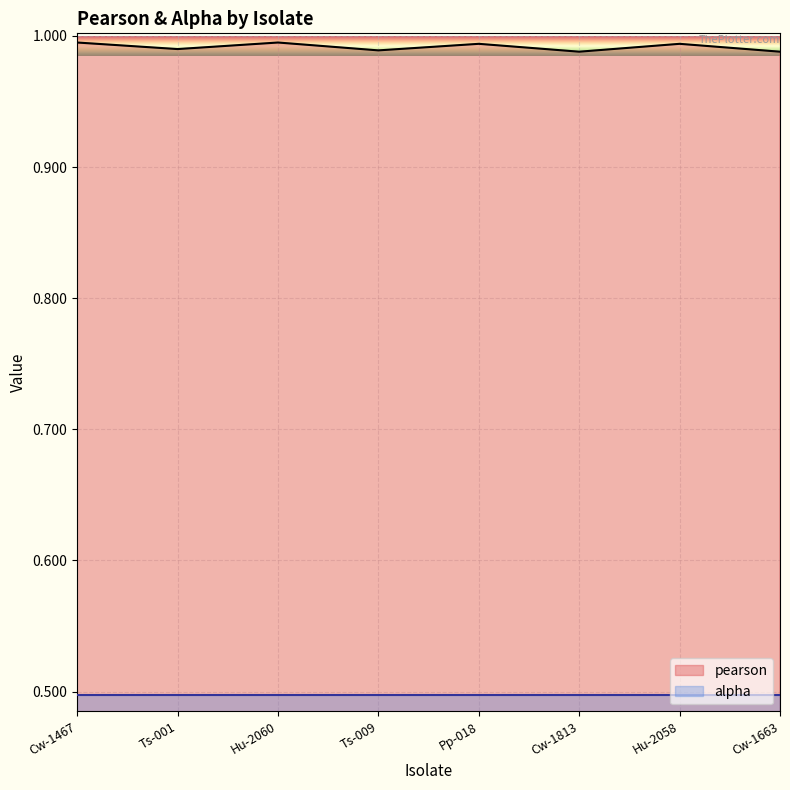

Rank the categories by value from highest to lowest.

Cw-1467, Hu-2060, Pp-018, Hu-2058, Ts-001, Ts-009, Cw-1813, Cw-1663